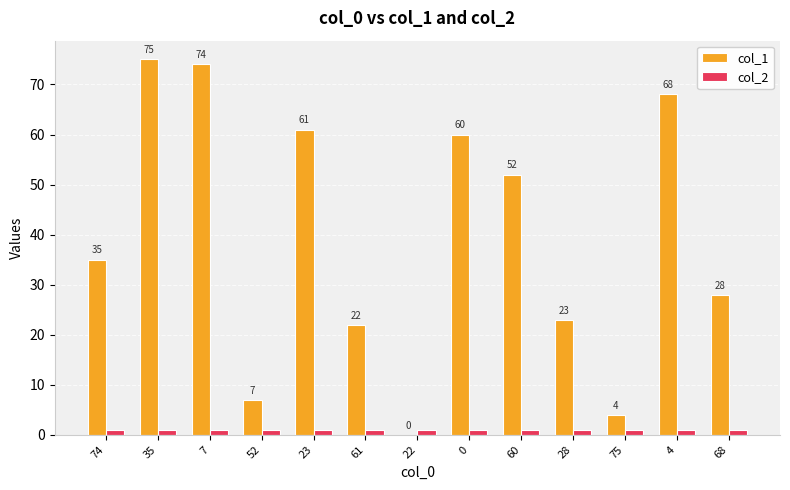

What is the greatest value displayed?

75